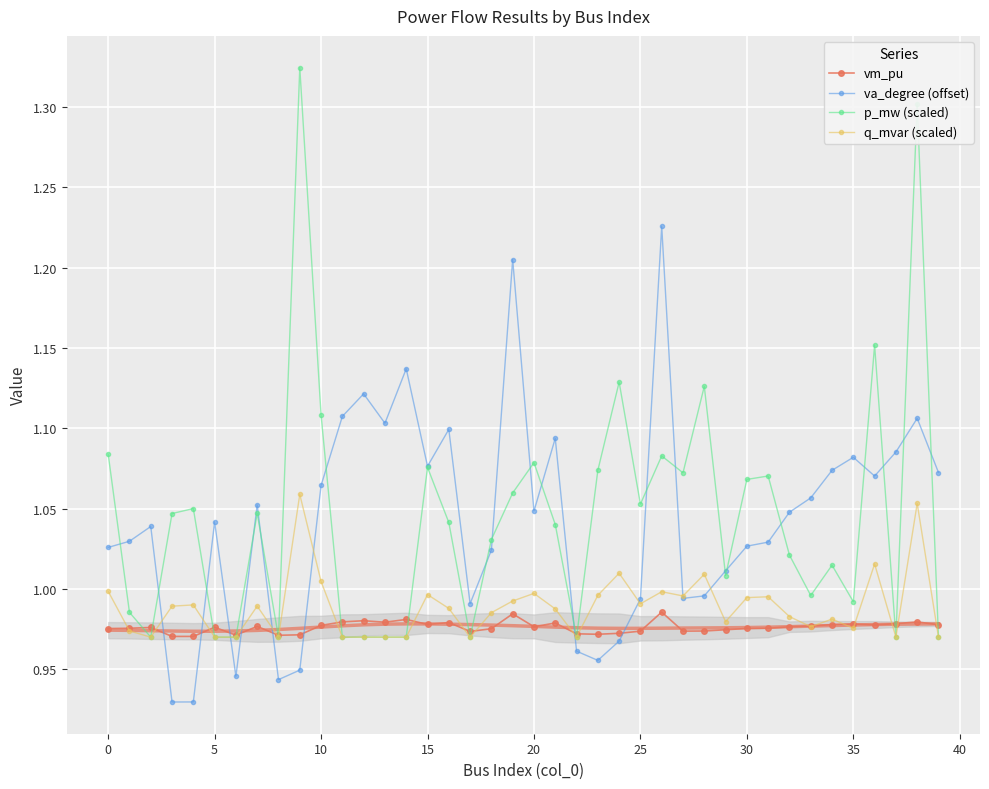

True or false: p_mw (scaled) and vm_pu cross at least once.

True